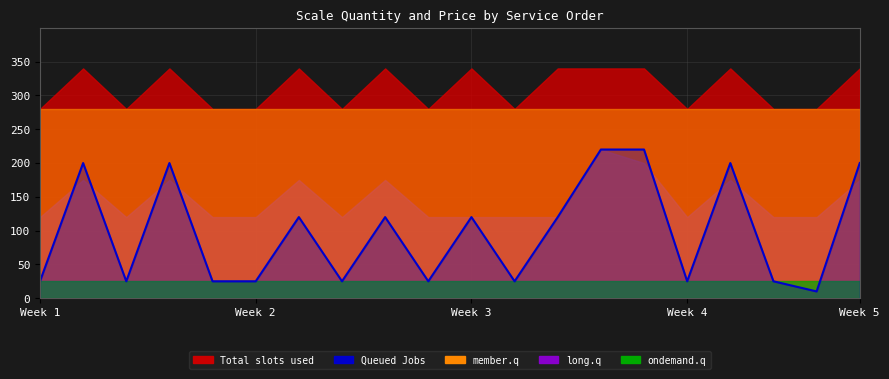

The value at 8 is 183. True or false?

False